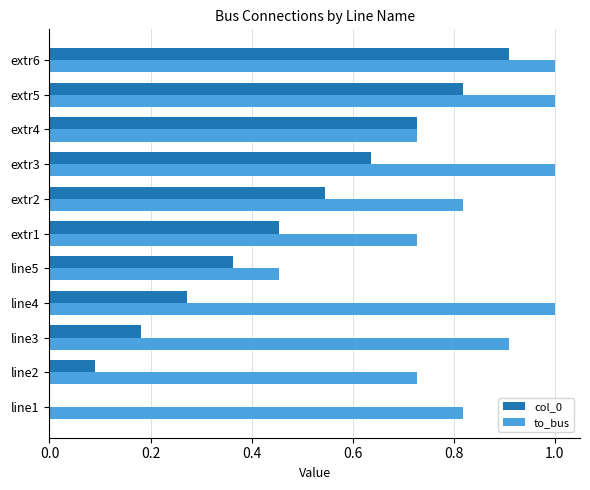

What is the highest value of the col_0 series?

0.9